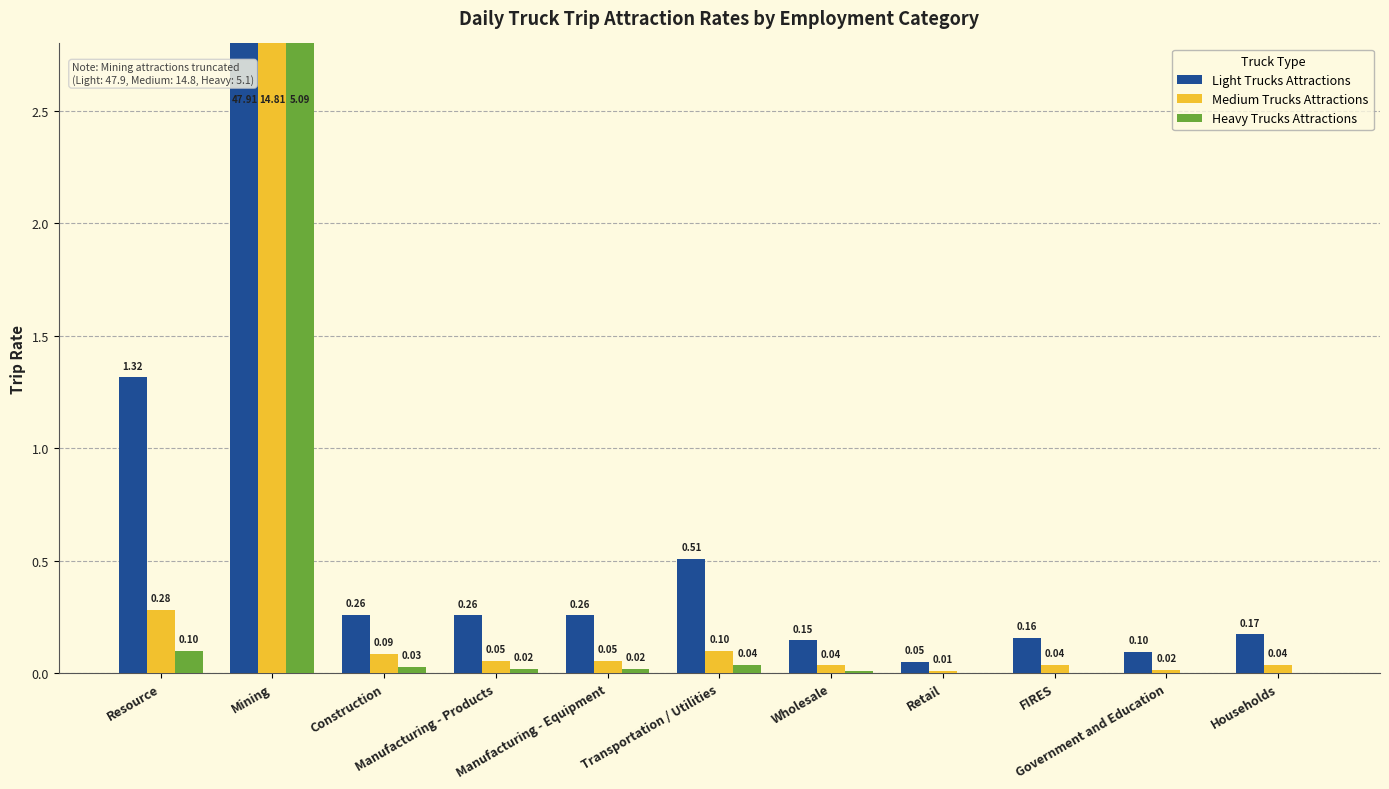

Which category has the lowest value across all series?

FIRES